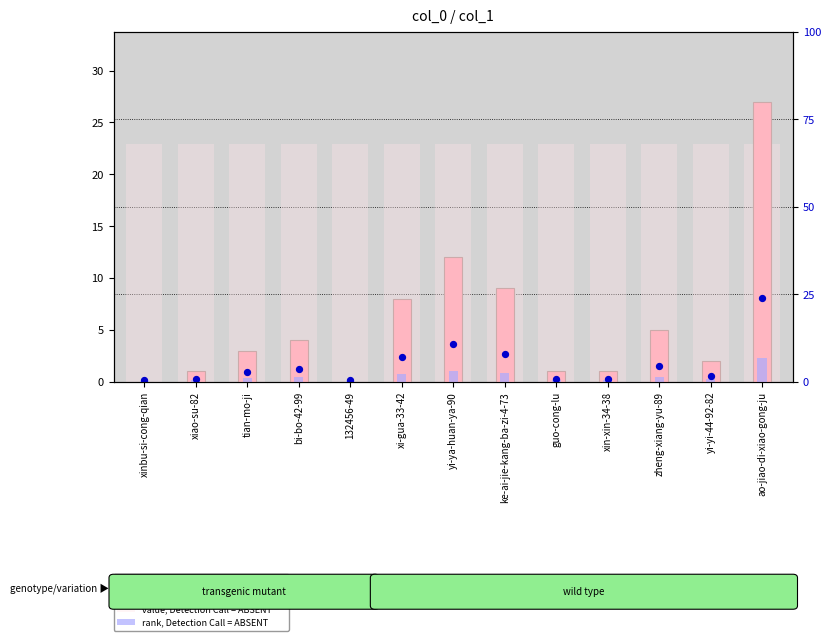

Which series contains the highest Y value?

count